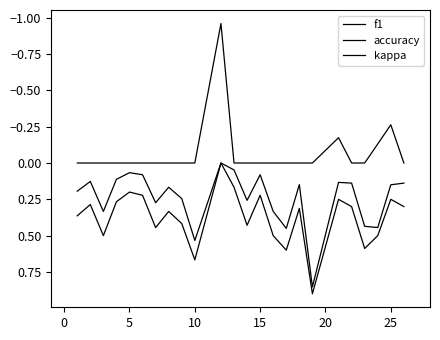

Where is the first local maximum for accuracy?

5